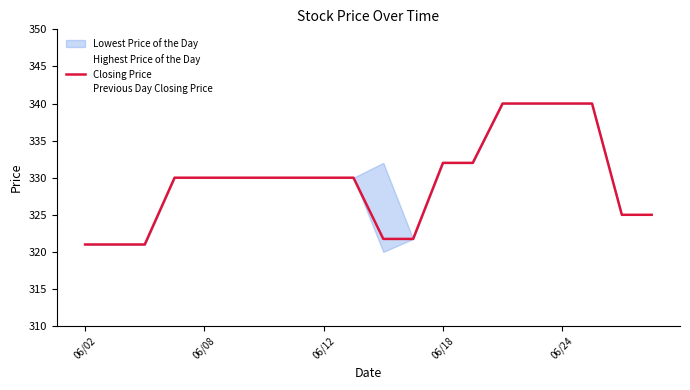

True or false: Highest Price of the Day and Closing Price intersect in this chart.

False